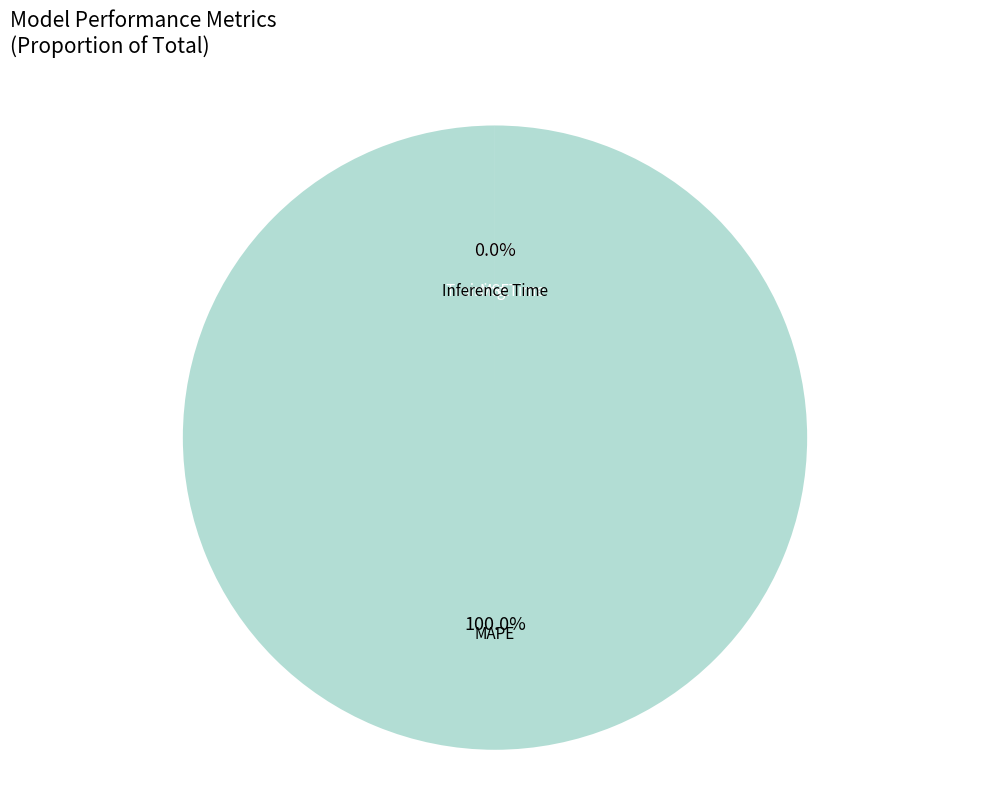

Which category has the biggest portion of the pie?

MAPE